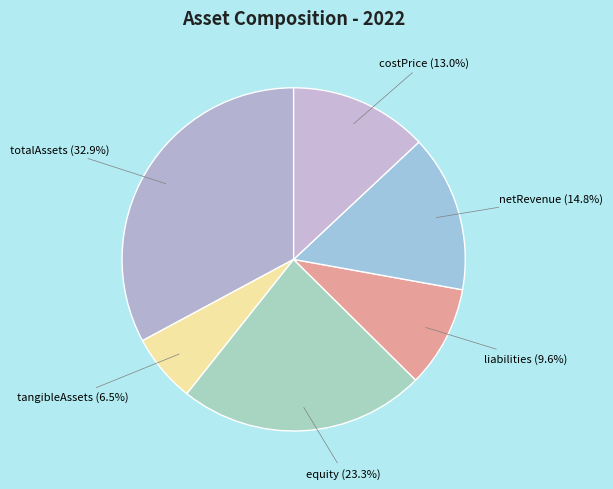

How many segments does this pie chart have?

6